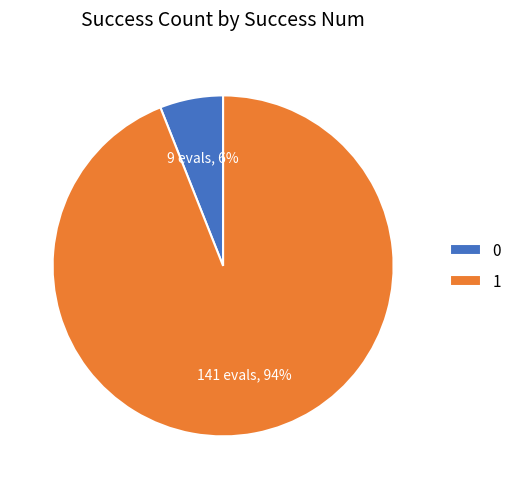

How many segments does this pie chart have?

2